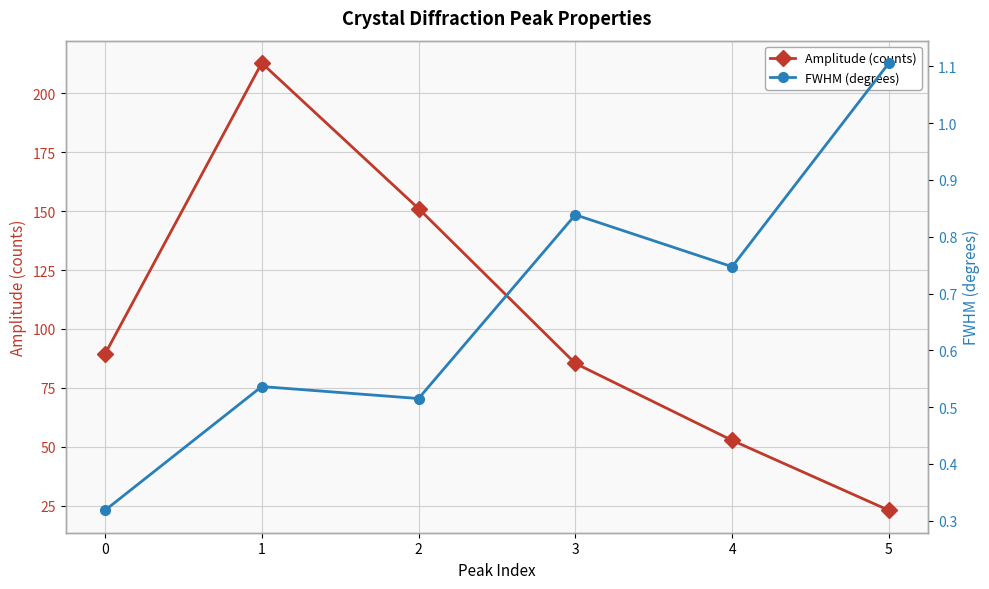

Is the value of Amplitude (counts) at 4 greater than the value of FWHM (degrees) at 0?

Yes